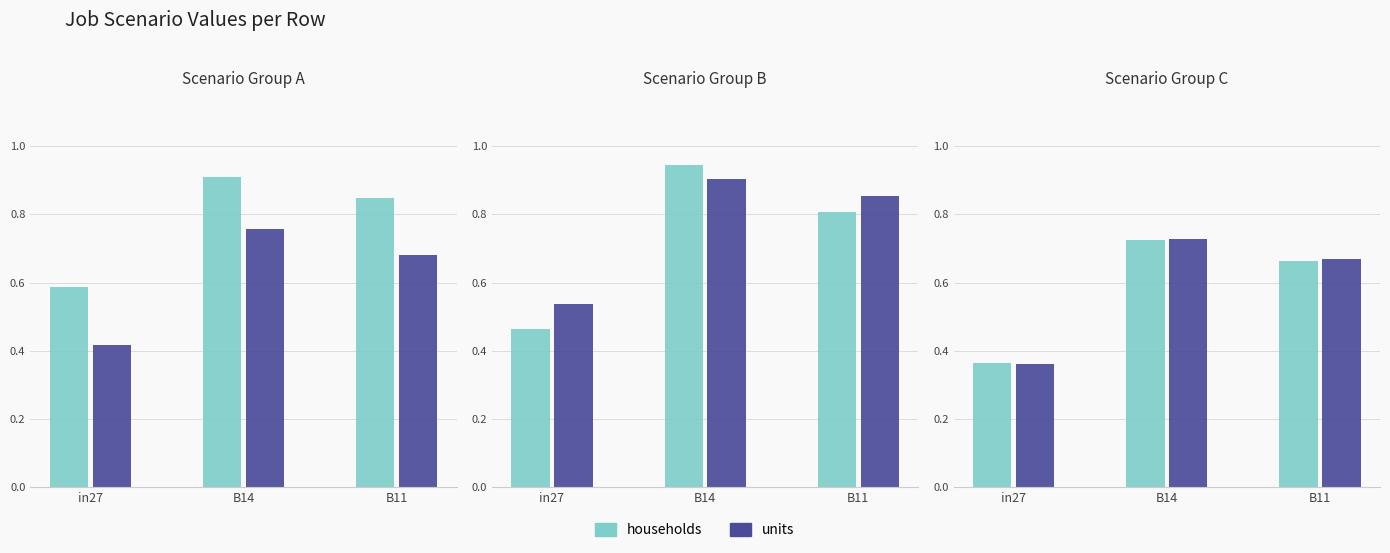

Which series has the largest range (max minus min)?

units